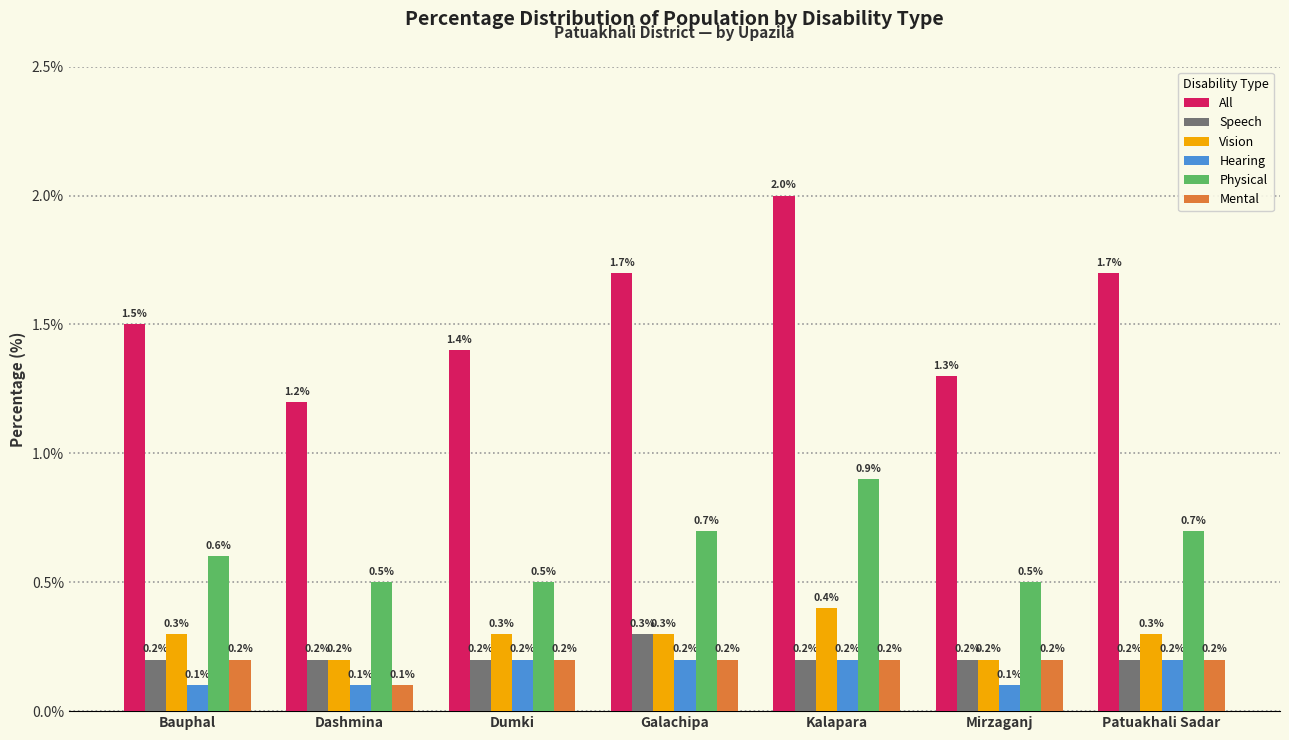

What is the maximum value shown in the chart?

2.0